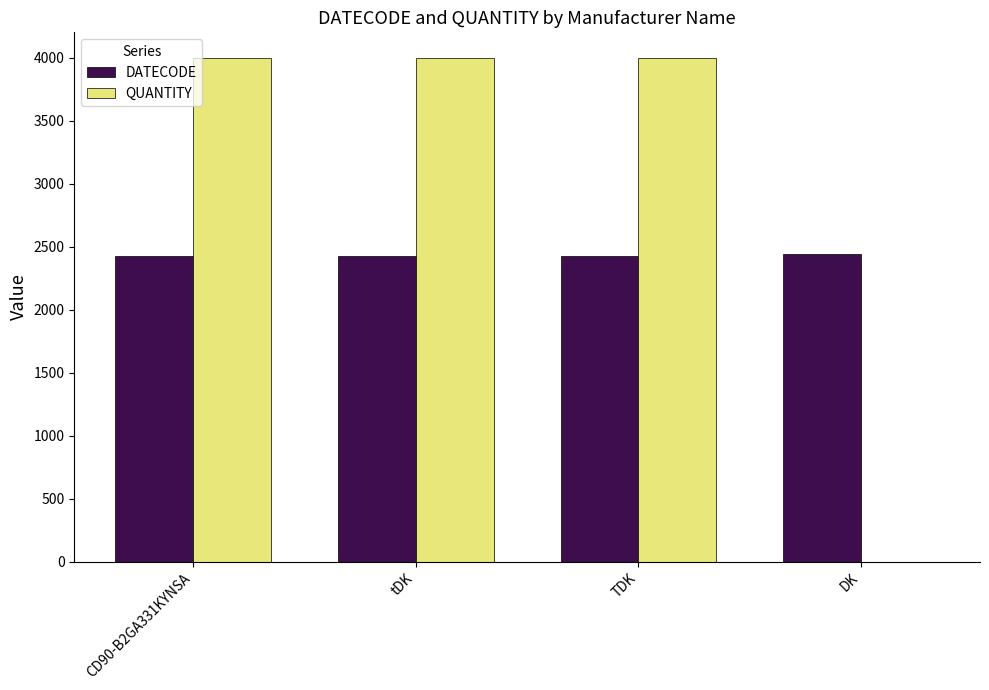

Which series changed the most between TDK and DK?

QUANTITY